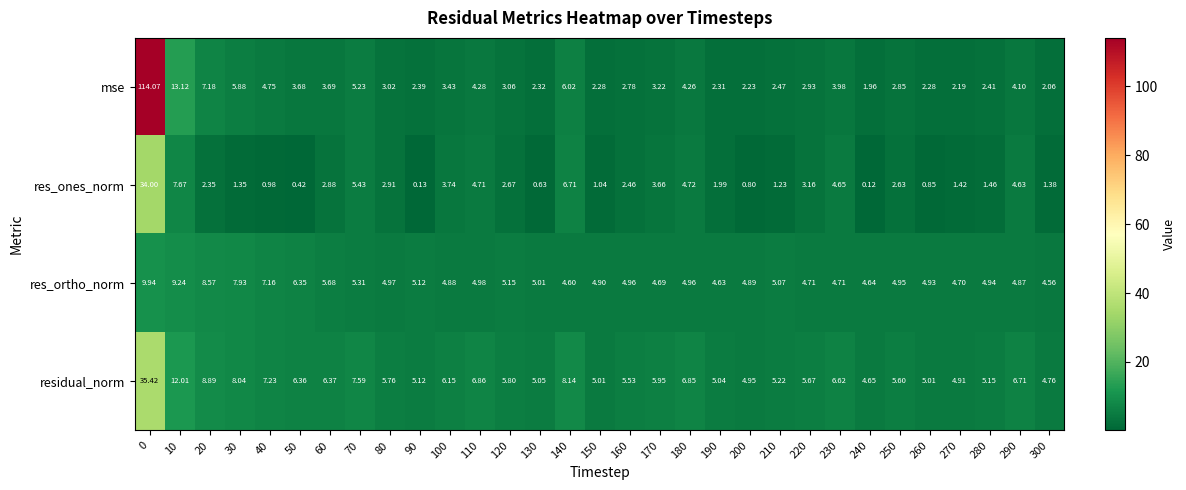

Which series has the largest total across all categories?

mse